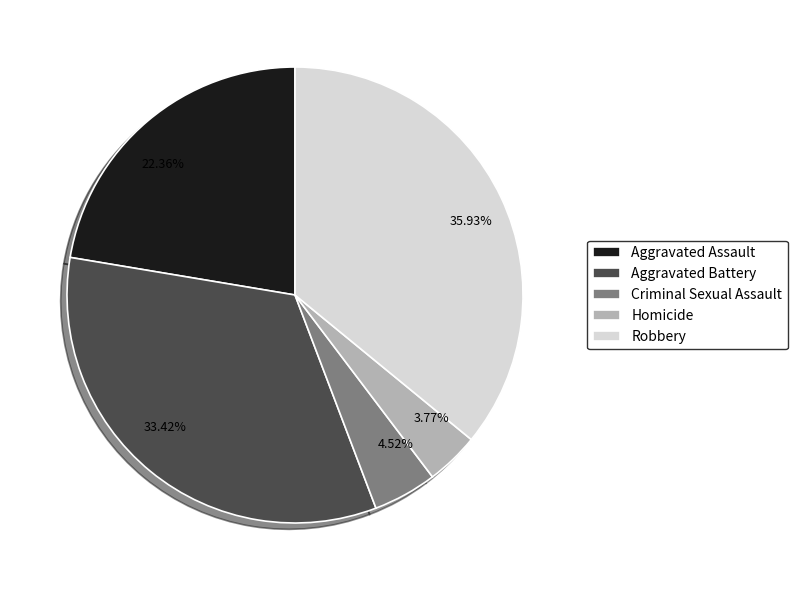

Between Aggravated Battery and Aggravated Assault, which is larger?

Aggravated Battery